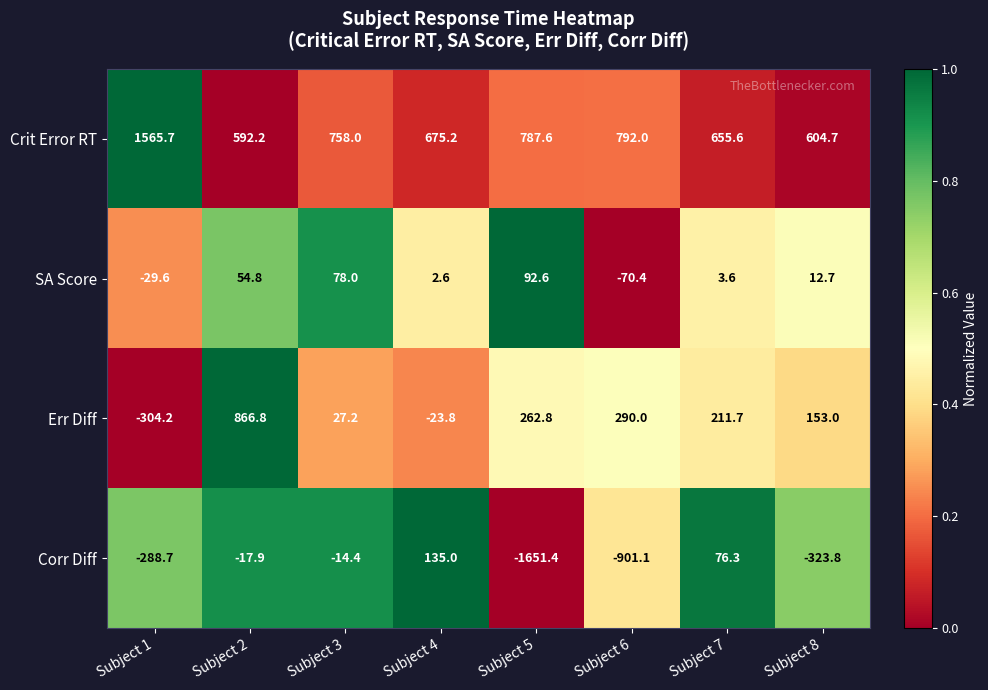

How many series are shown in this chart?

4